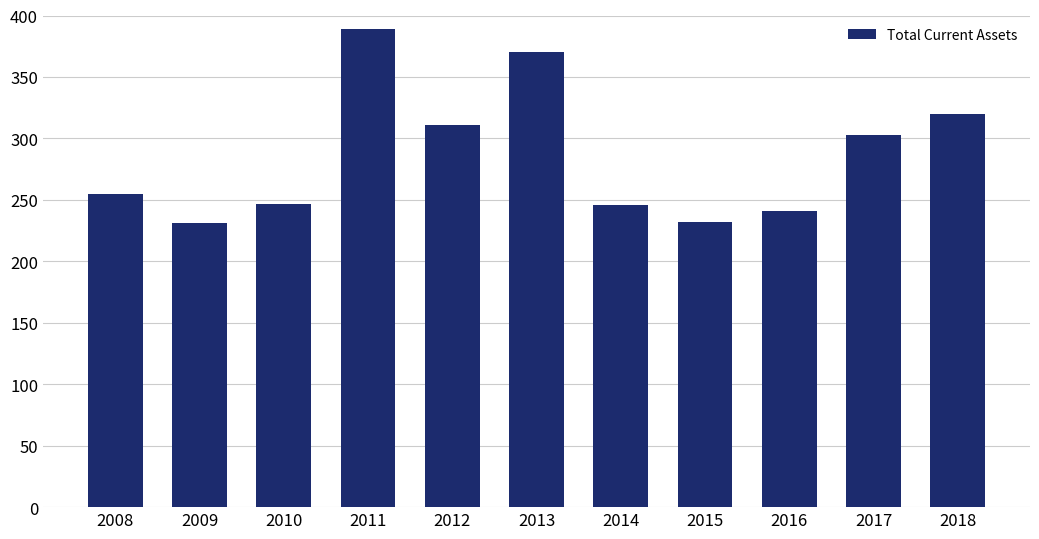

The value at 2012 is 64. True or false?

False